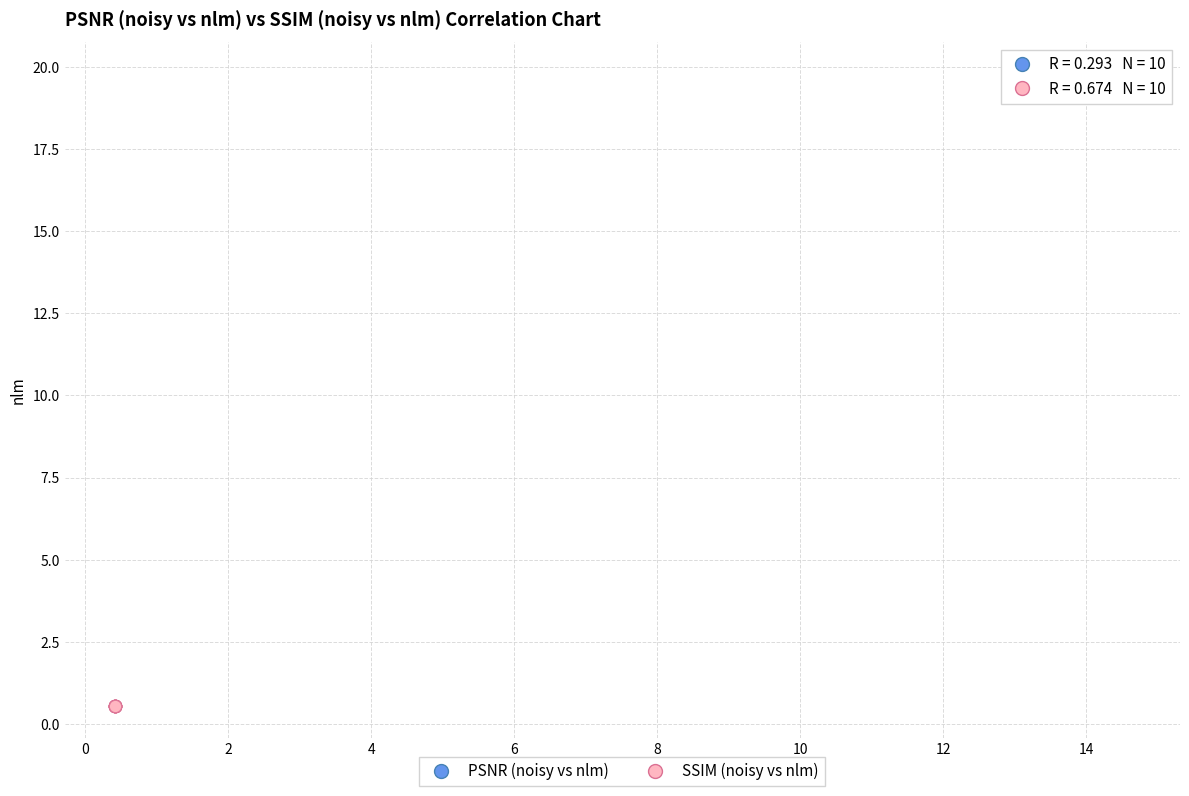

Which series contains the lowest Y value?

SSIM (noisy vs nlm)